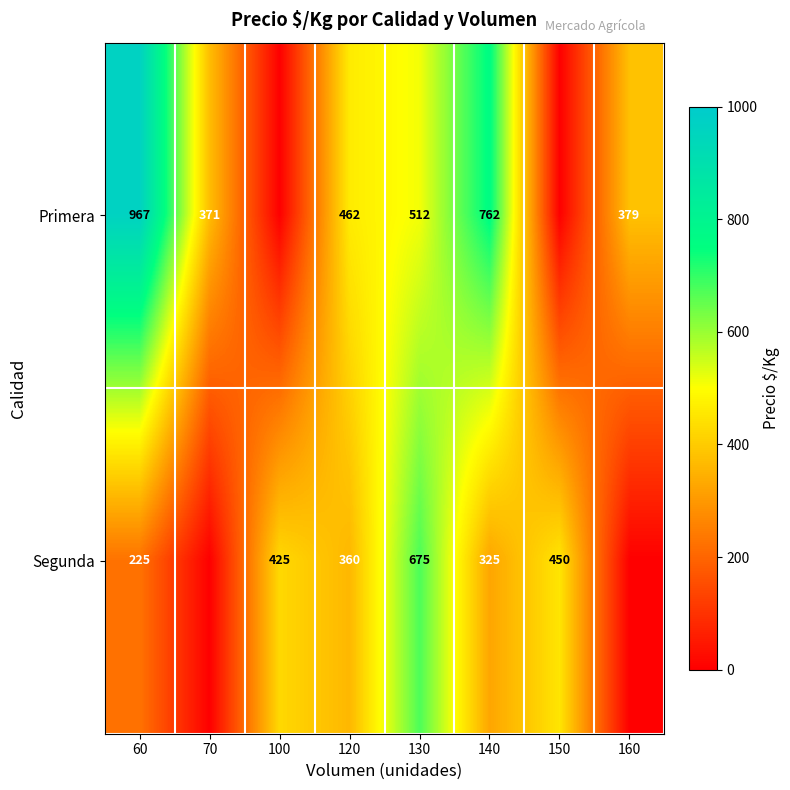

What is the spread (max minus min) of values at 130?

163